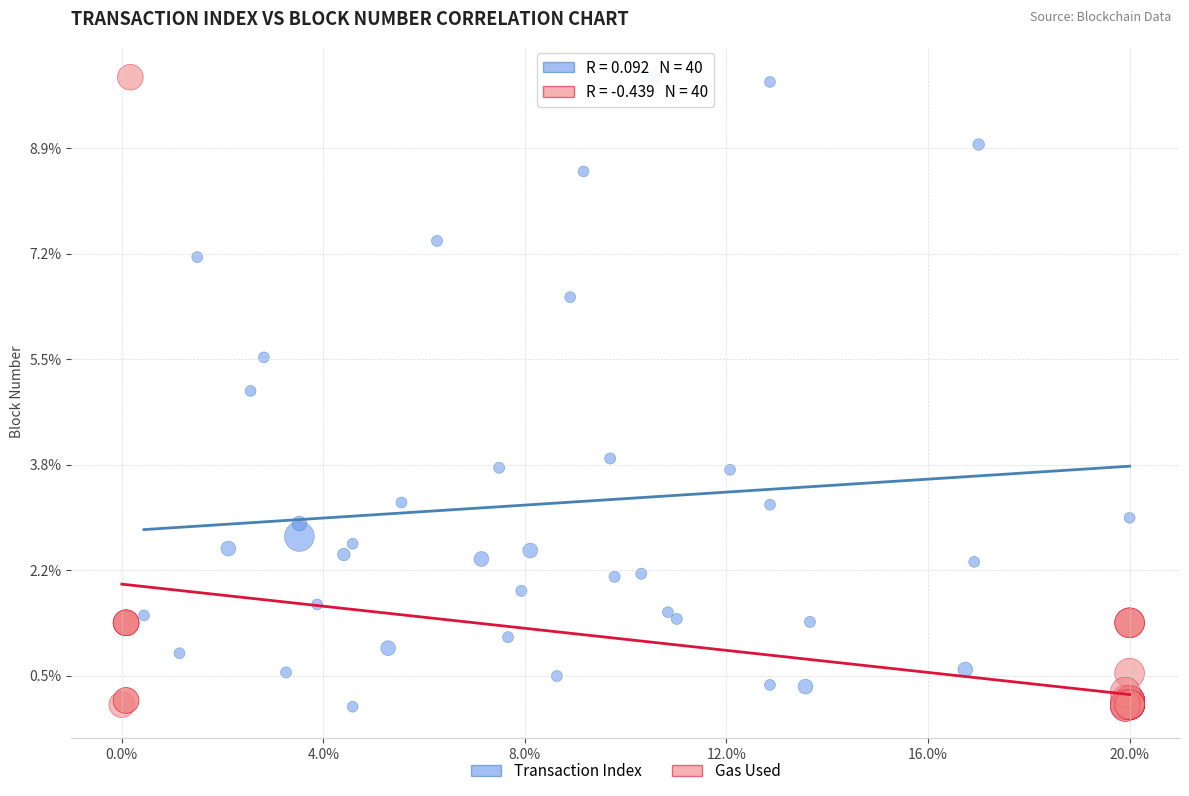

What are all the series names shown in the legend?

Transaction Index, Gas Used